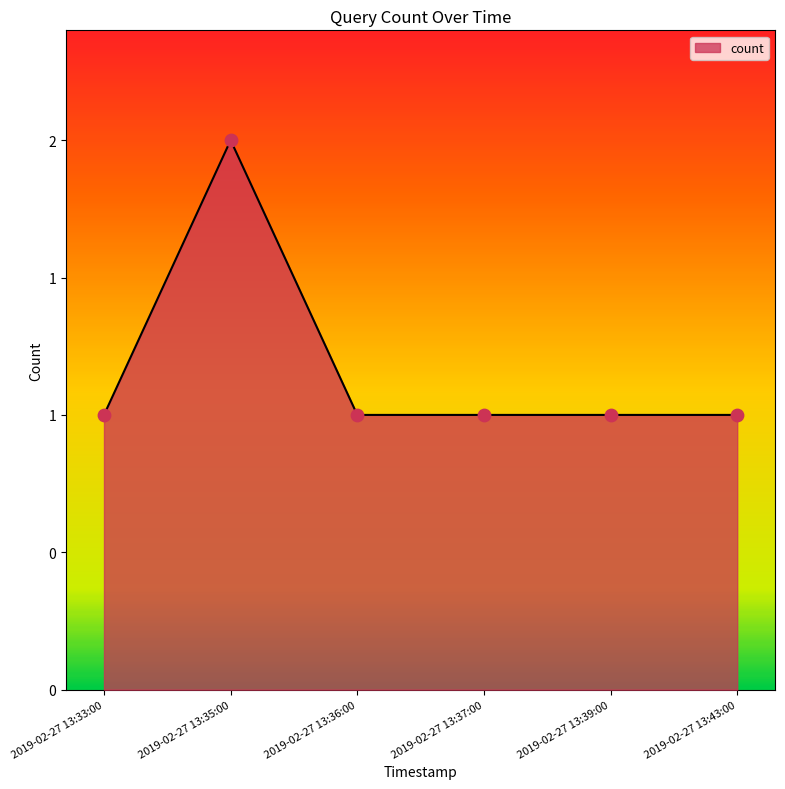

Which has a higher value, 2019-02-27 13:35:00 or 2019-02-27 13:33:00?

2019-02-27 13:35:00